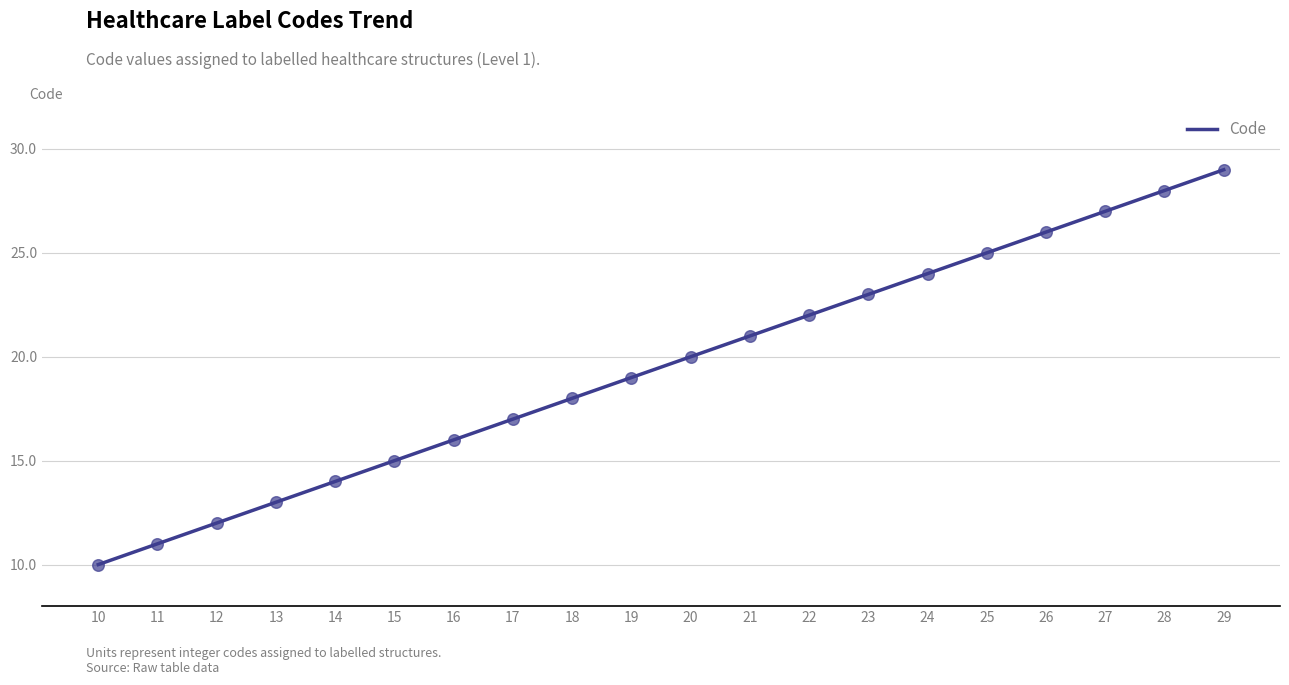

What is the change in value from 23 to 29?

+6